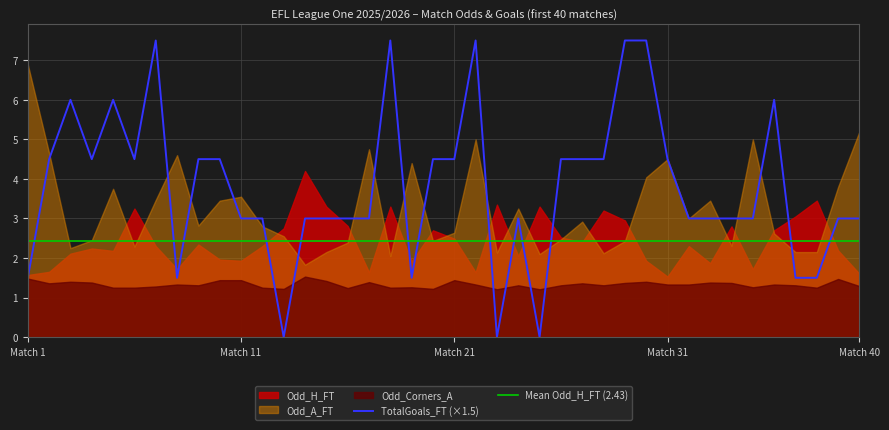

What is the highest value of the TotalGoals_FT (×1.5) series?

7.5